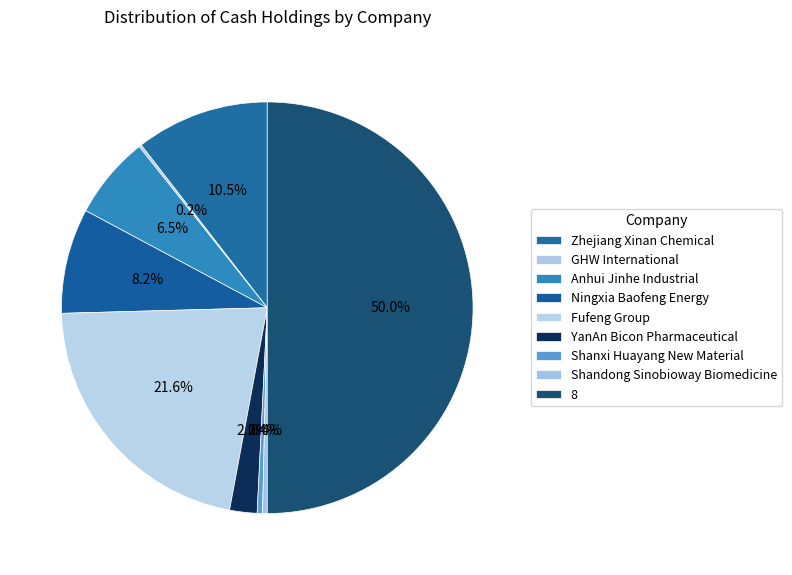

What is the change in value from Zhejiang Xinan Chemical to GHW International?

-566.6